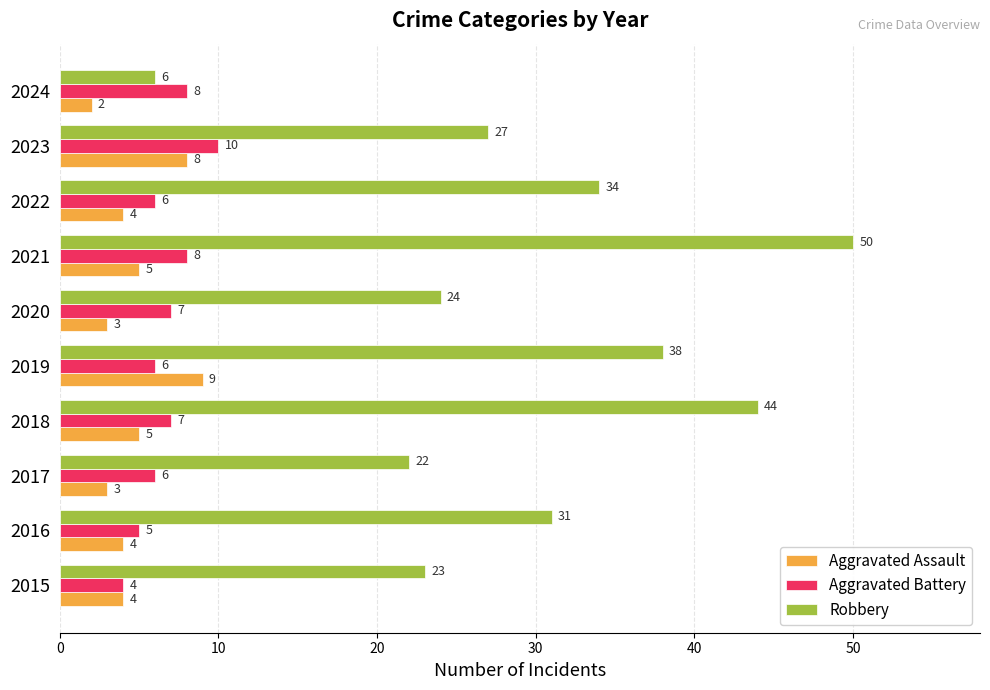

Read the Aggravated Assault value at 2022.

4